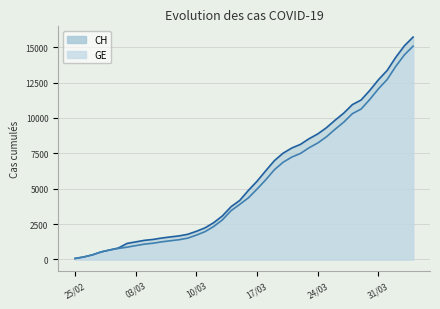

What is the highest value of the CH series?

15719